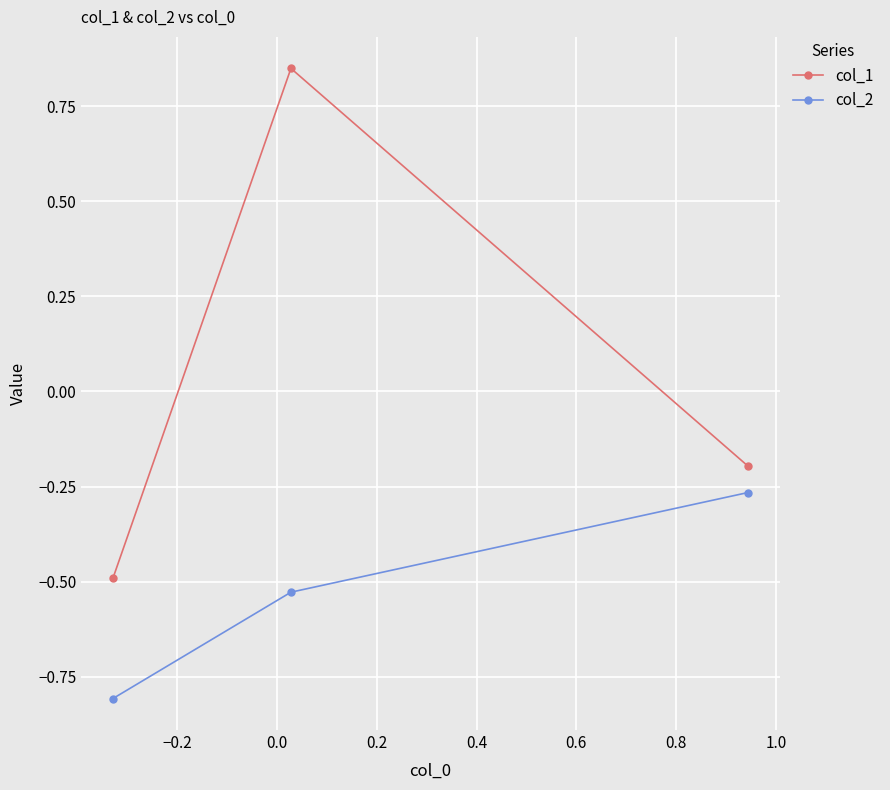

Which series has the widest spread of values?

col_1